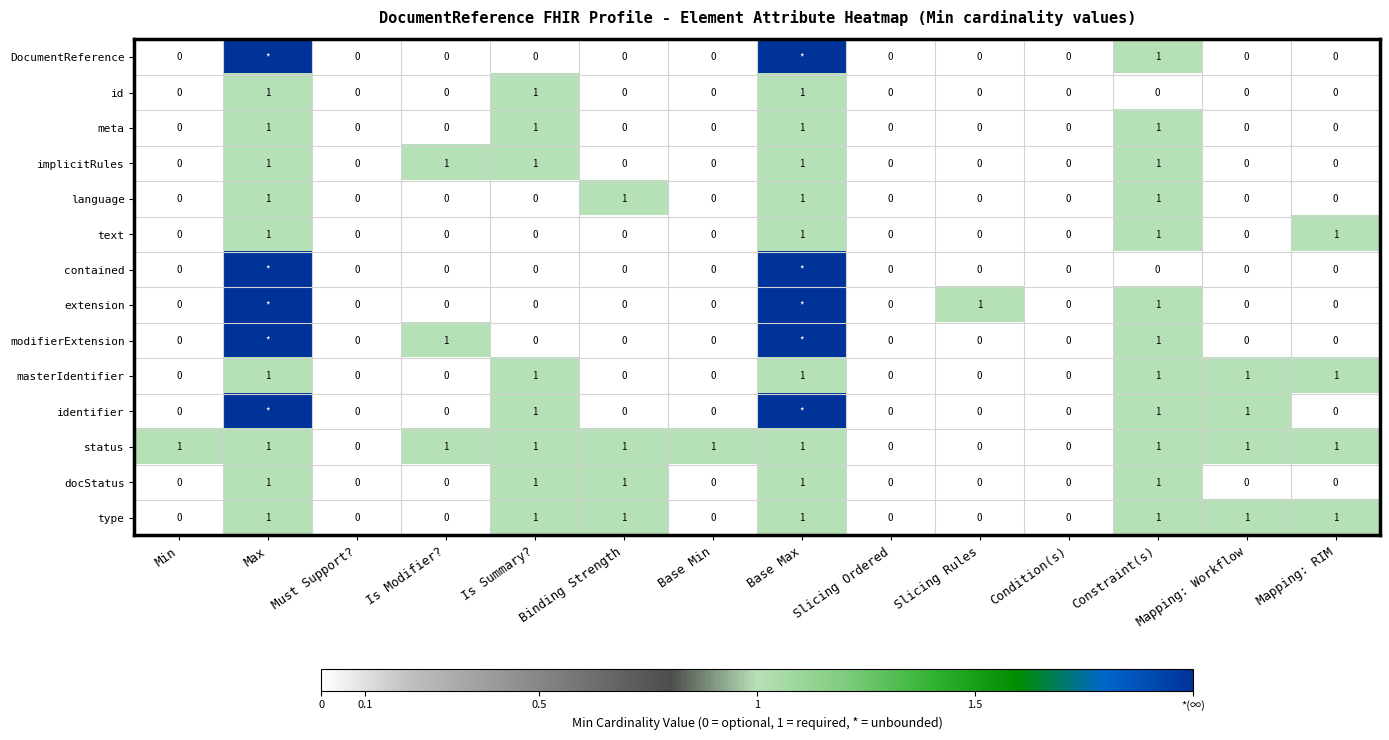

At which category is the sum across all series the highest?

Max